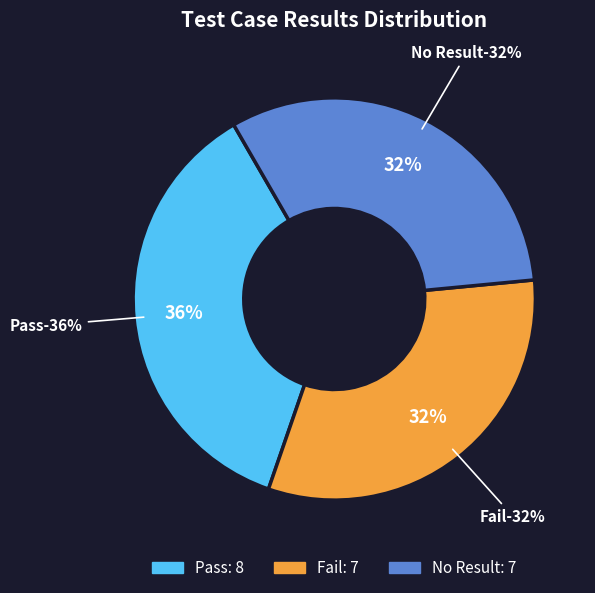

Count the number of slices in the pie.

3